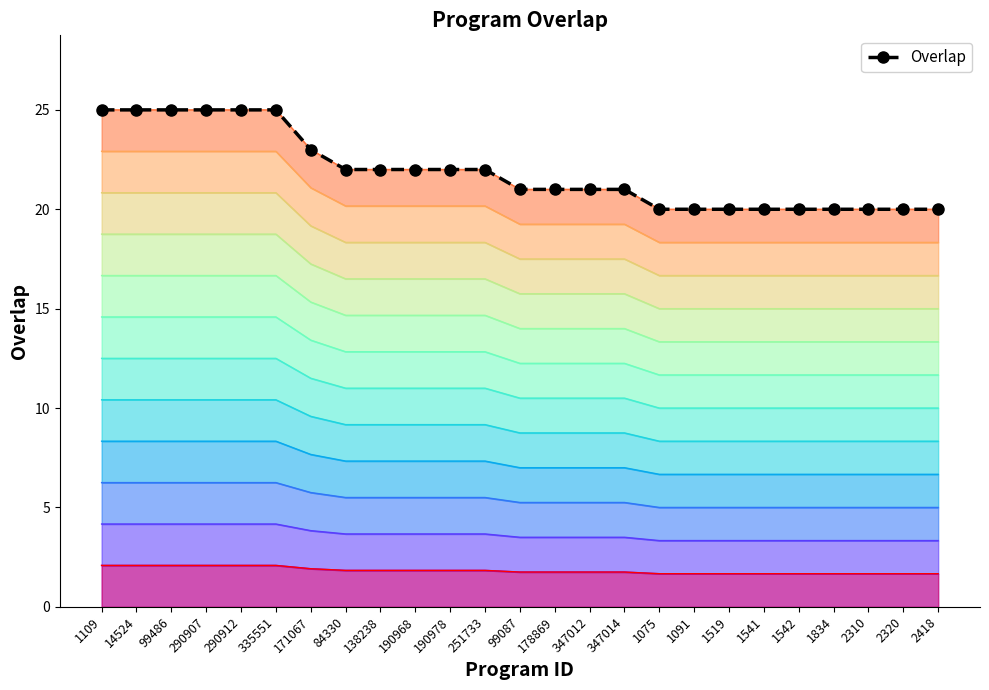

Rank the categories by value from lowest to highest.

1075, 1091, 1519, 1541, 1542, 1834, 2310, 2320, 2418, 99087, 178869, 347012, 347014, 84330, 138238, 190968, 190978, 251733, 171067, 1109, 14524, 99486, 290907, 290912, 335551